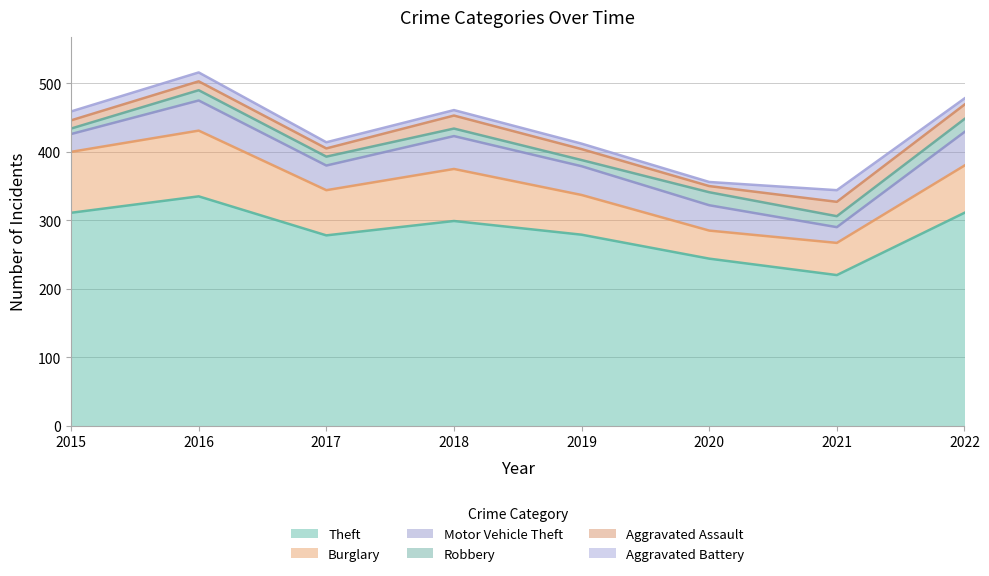

Reading left to right, what are all the values shown in this chart?

Theft: 311	335	278	299	279	244	220	311
Burglary: 89	96	66	76	58	41	47	69
Motor Vehicle Theft: 26	44	36	48	42	37	23	49
Robbery: 8	15	13	11	9	19	16	19
Aggravated Assault: 12	13	12	19	16	9	21	21
Aggravated Battery: 13	13	9	8	8	6	17	9